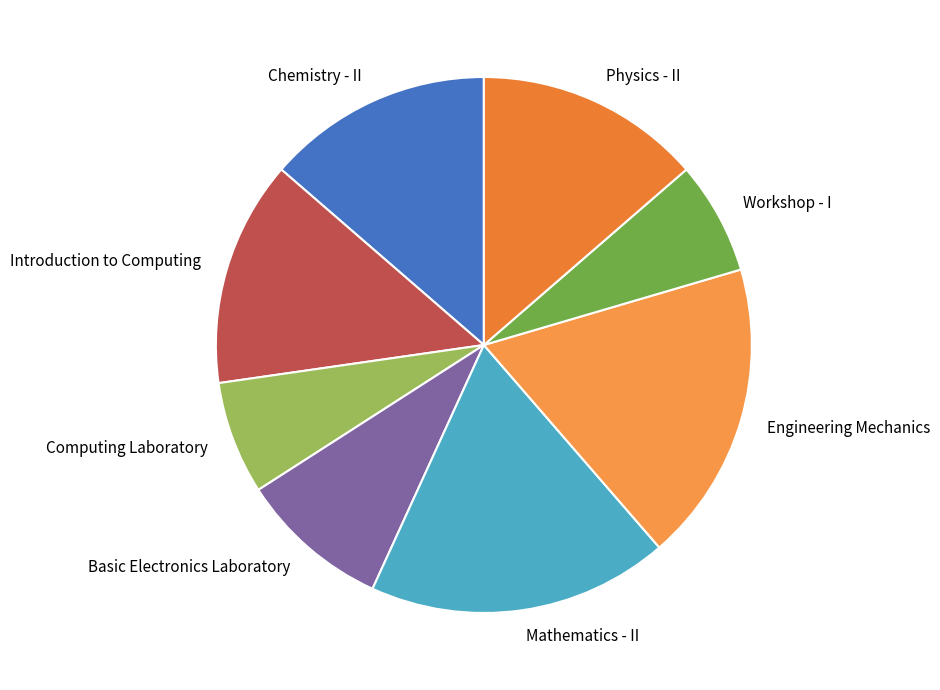

The Introduction to Computing slice represents 14% of the pie. True or false?

True